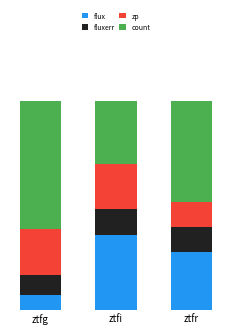

What are all the series names shown in the legend?

flux, fluxerr, zp, count